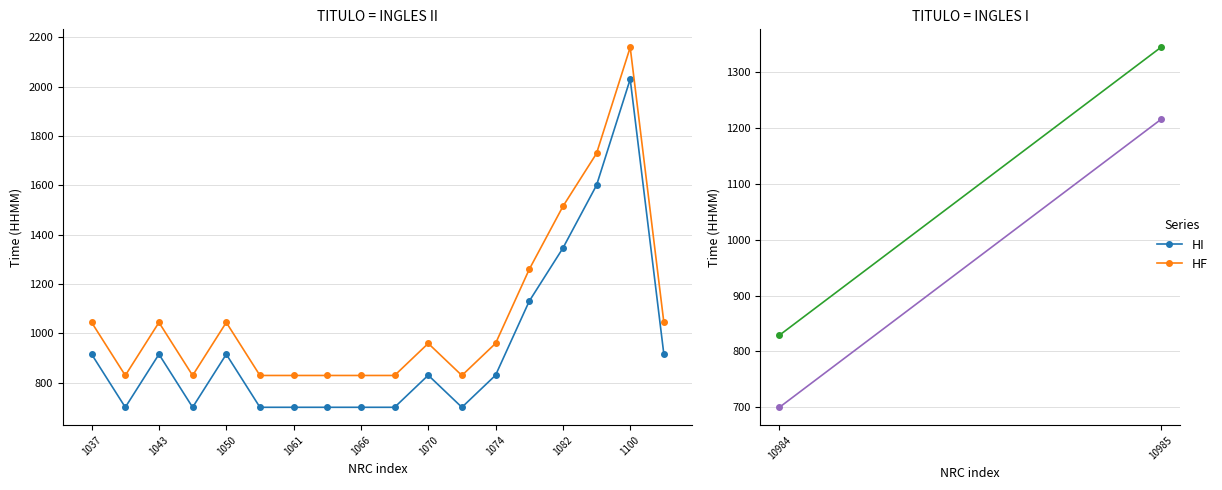

What is the difference between the maximum and minimum values in the HF series?

1330